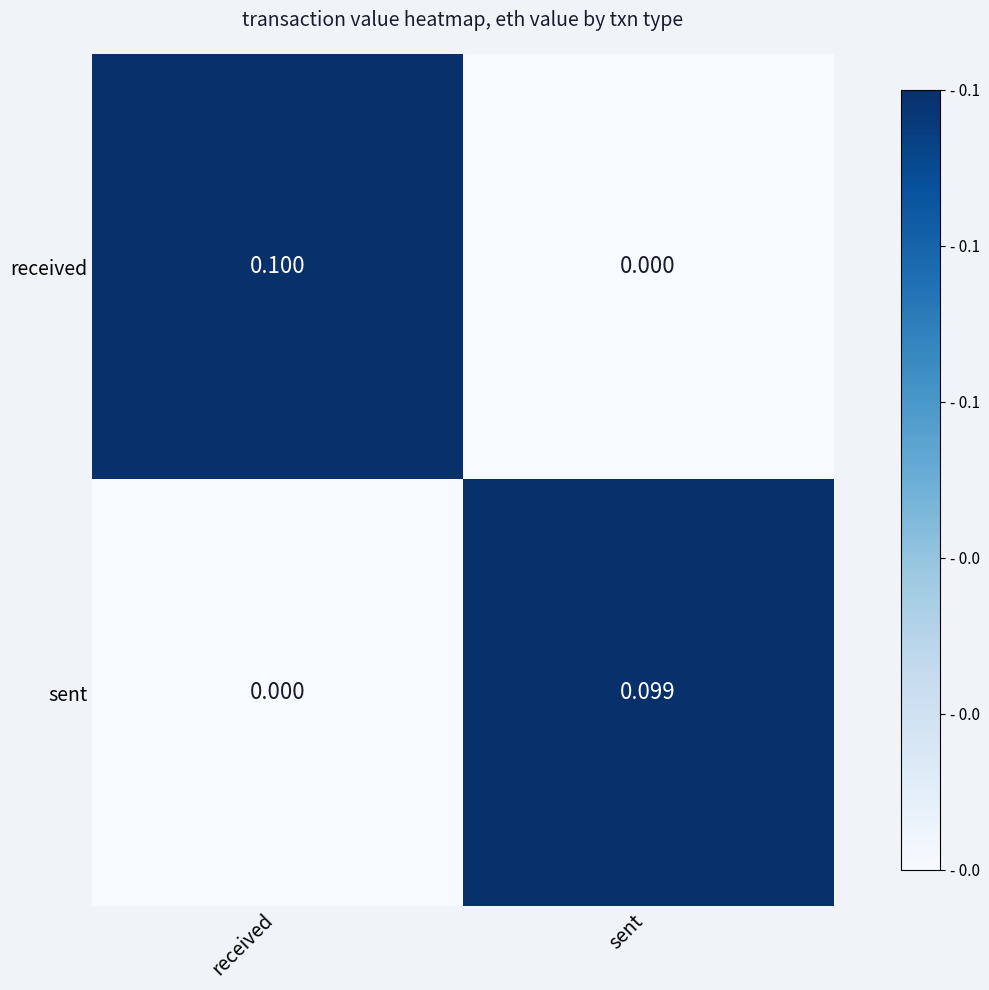

Rank the series at sent from lowest to highest value.

received, sent